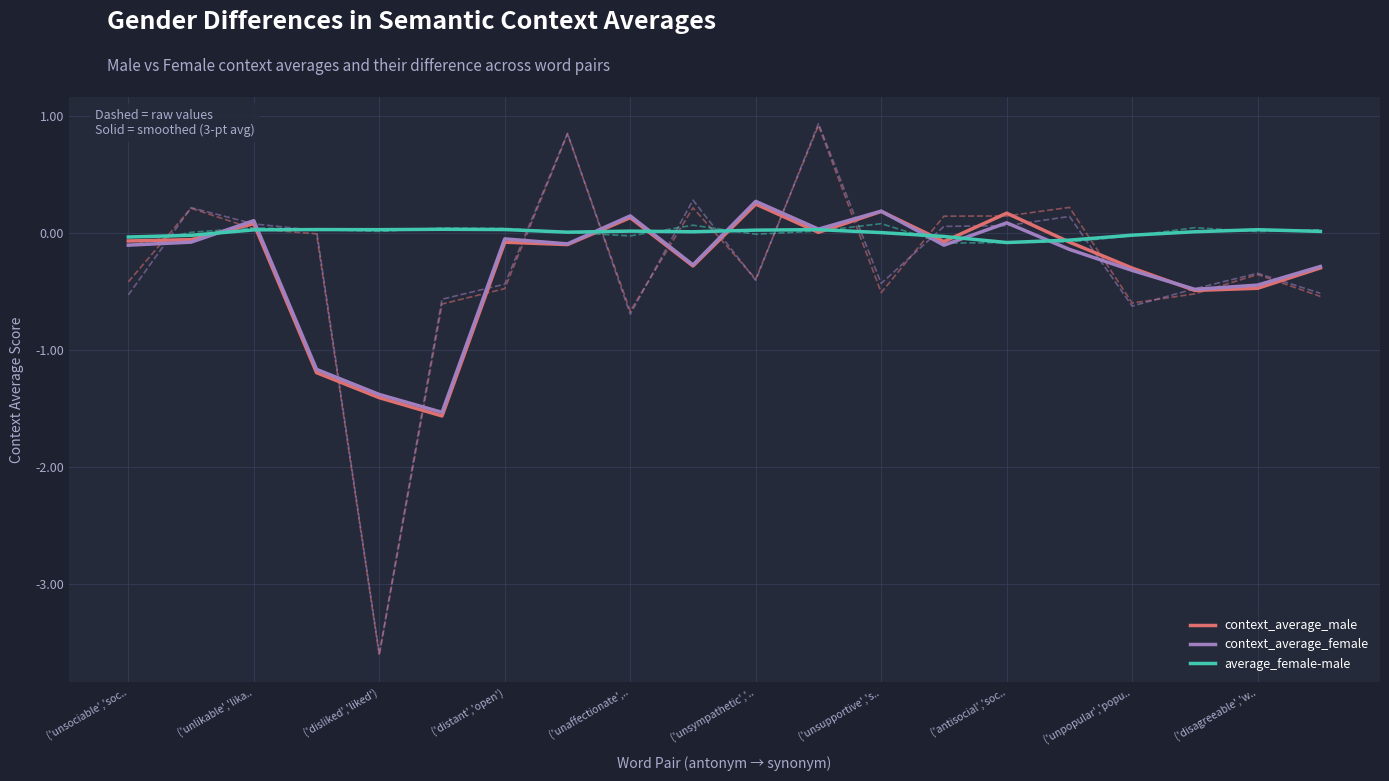

True or false: average_female-male has a value of 0.0 at 17.

False